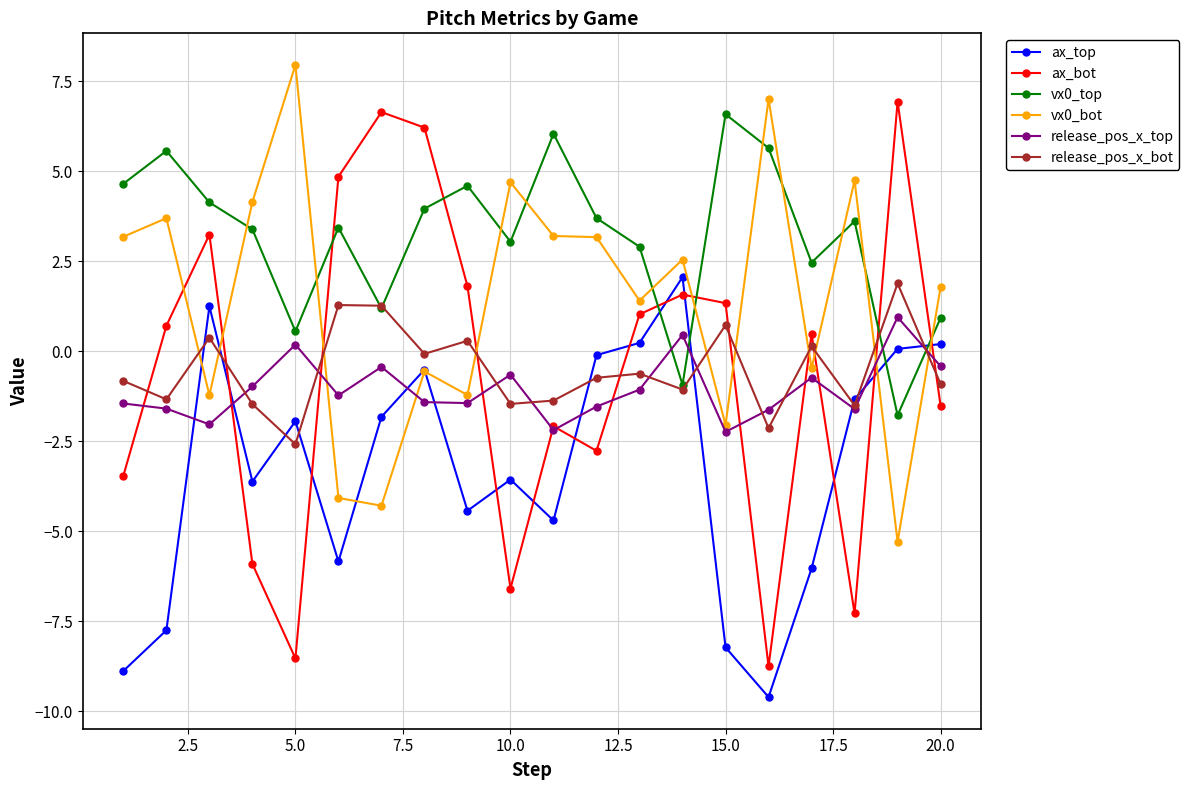

After their last crossing, which series has the higher values: ax_top or ax_bot?

ax_top